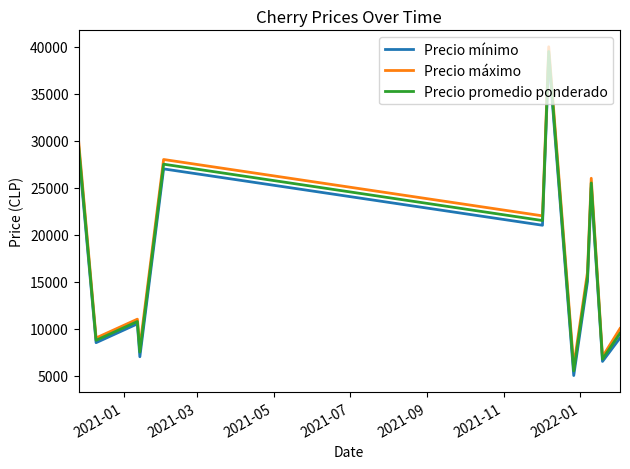

What is the minimum value for Precio promedio ponderado?

5500